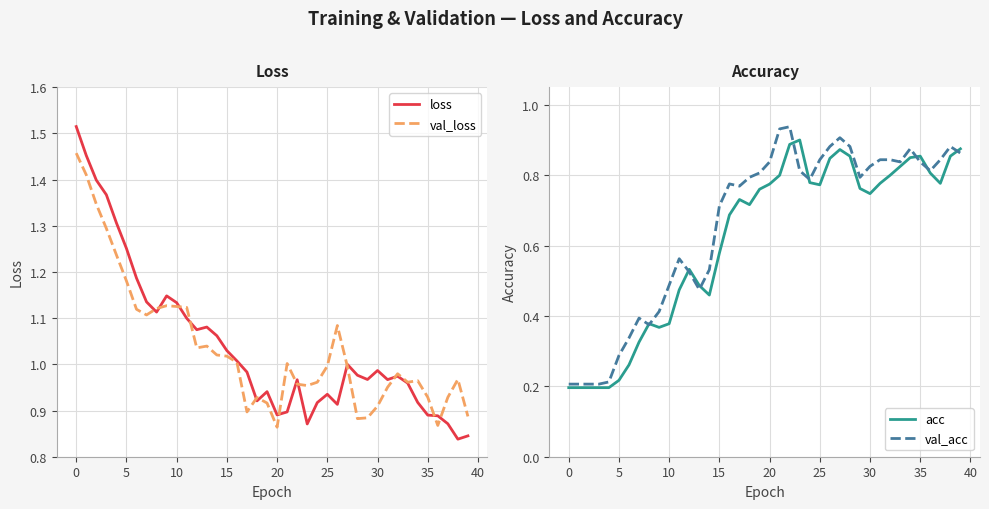

What is the value of the loss point at the 7th from the left?

1.2